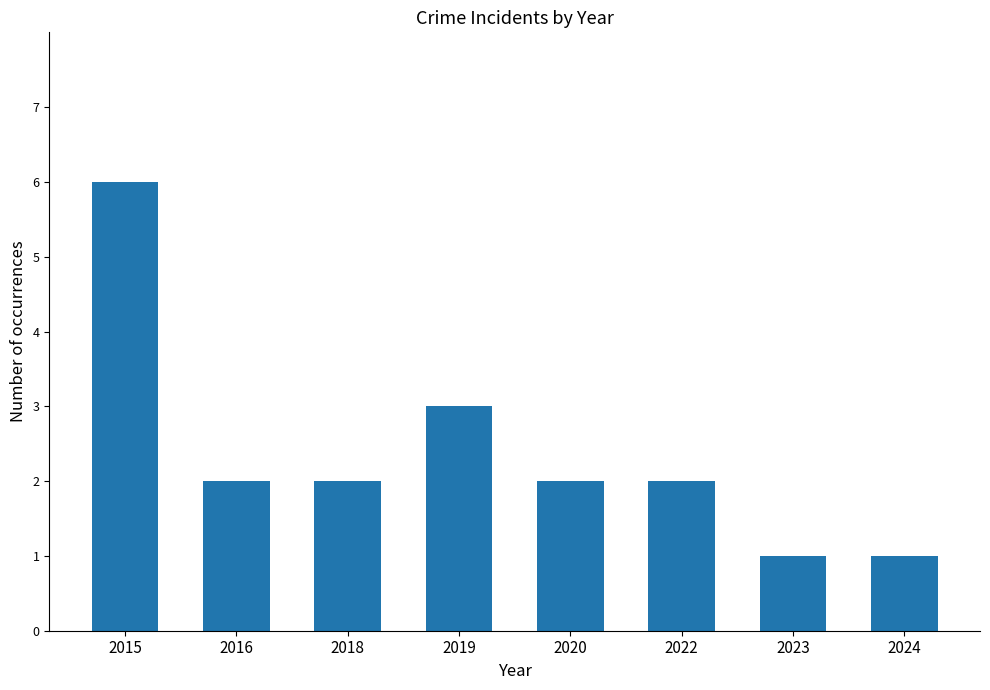

Which label corresponds to the largest value in the chart?

2015